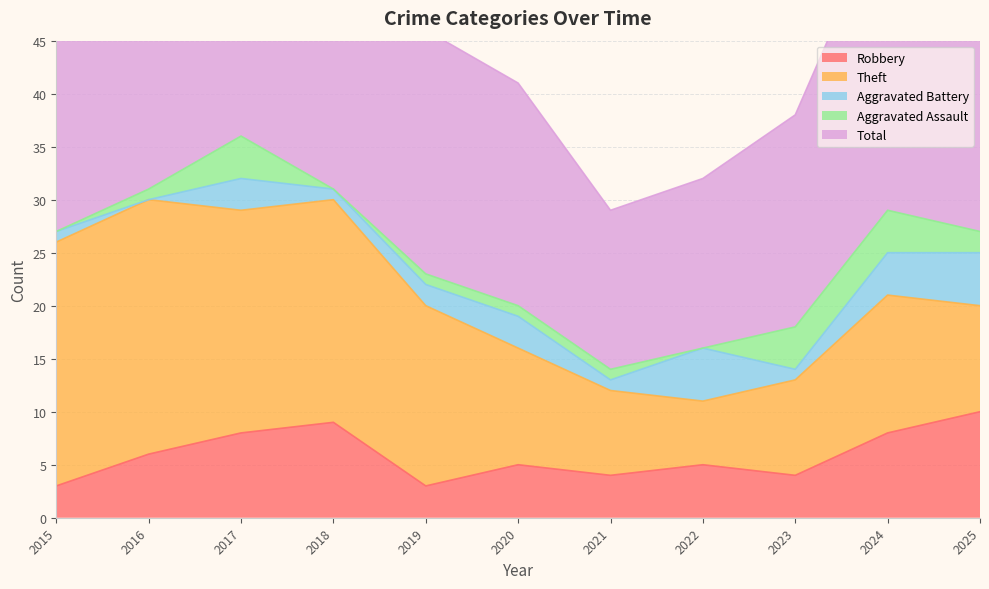

What is the maximum value shown in the chart?

36